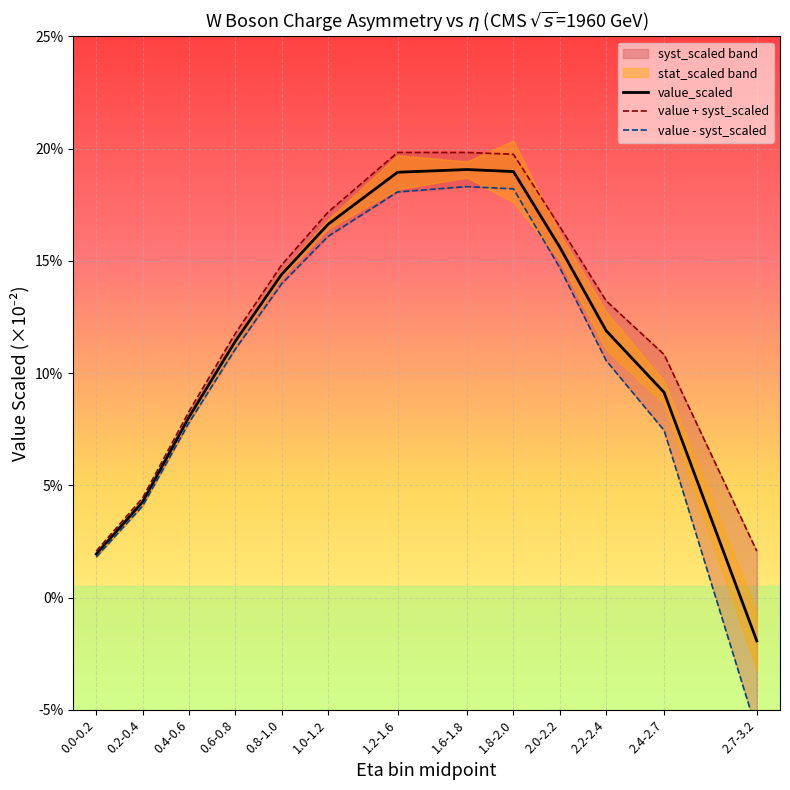

List the labels in order of value + syst_scaled value, smallest first.

0.0-0.2, 2.7-3.2, 0.2-0.4, 0.4-0.6, 2.4-2.7, 0.6-0.8, 2.2-2.4, 0.8-1.0, 2.0-2.2, 1.0-1.2, 1.8-2.0, 1.2-1.6, 1.6-1.8